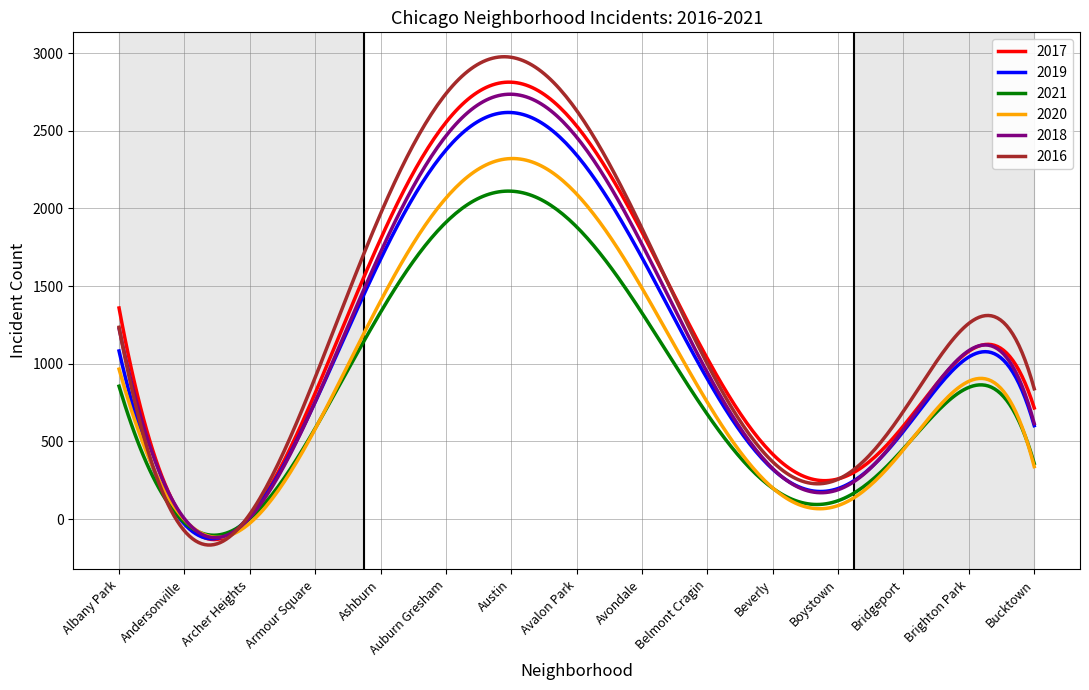

Which series has the widest spread of values?

2016